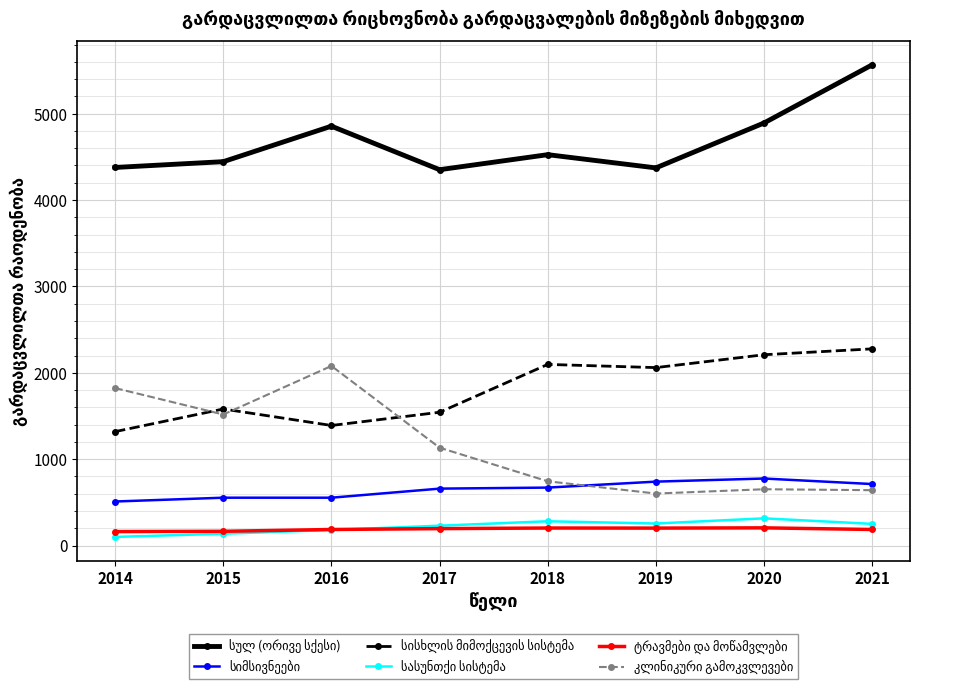

At which category does the chart reach its peak across all series?

2021